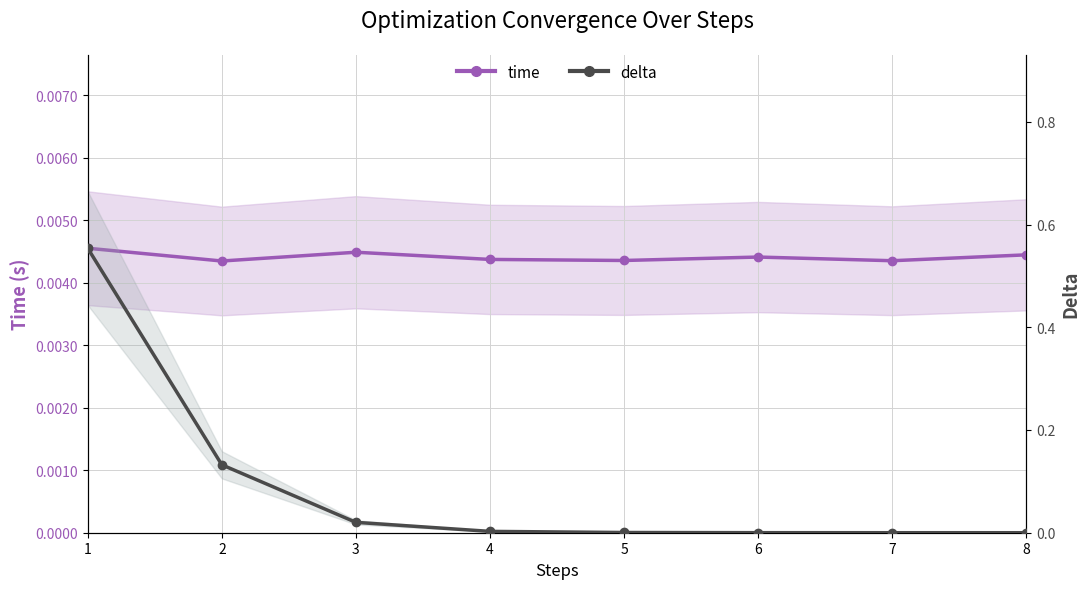

Is this an area chart (filled region under the line)?

No